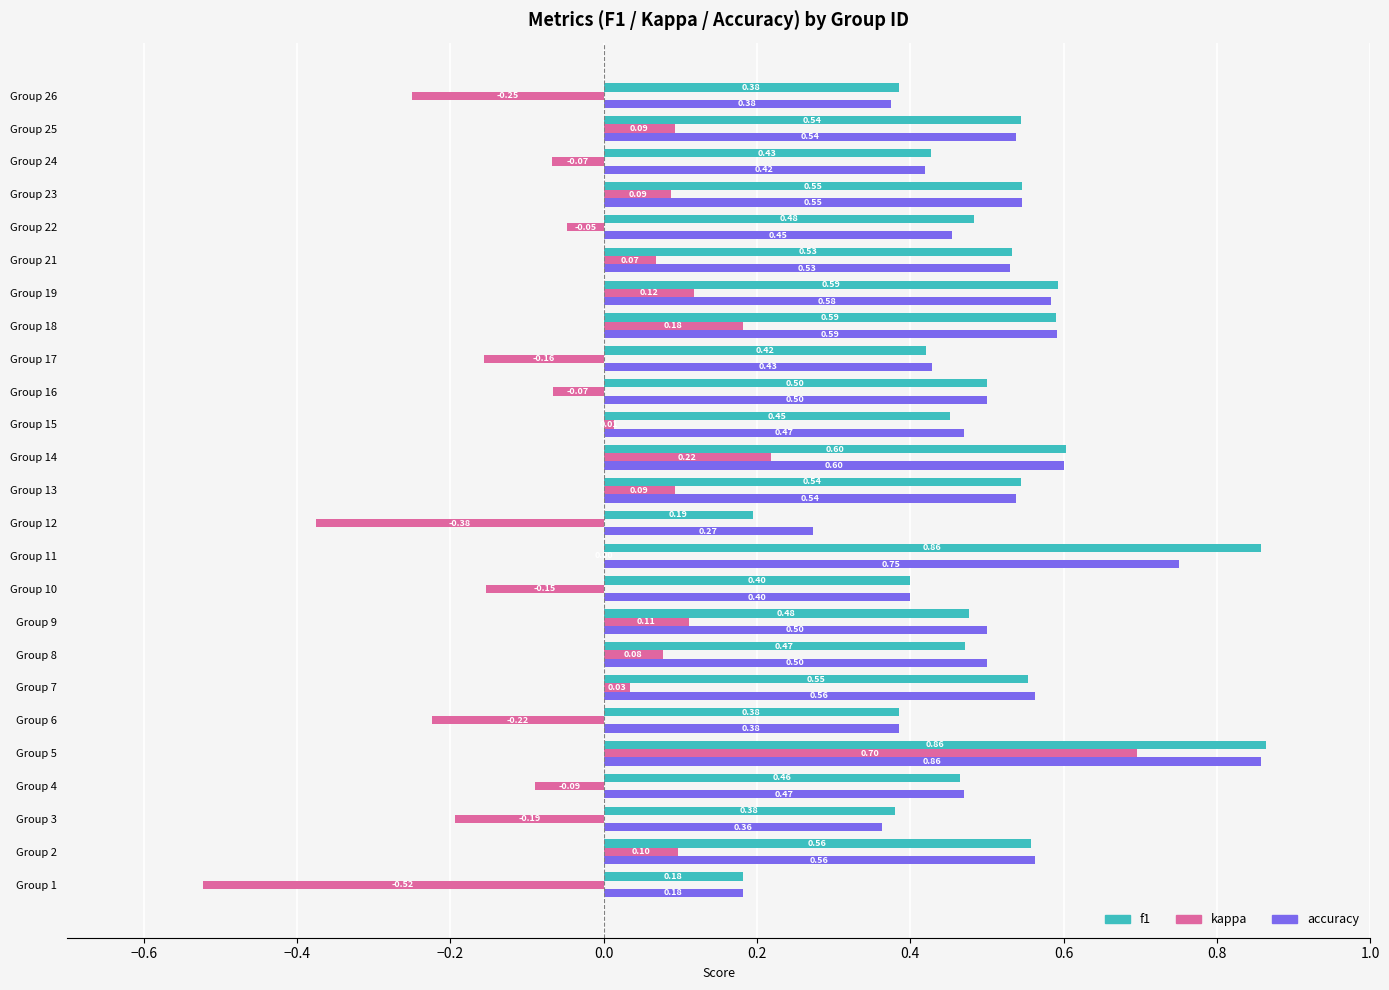

What is the sum of the f1 values at Group 13 and Group 2?

1.1